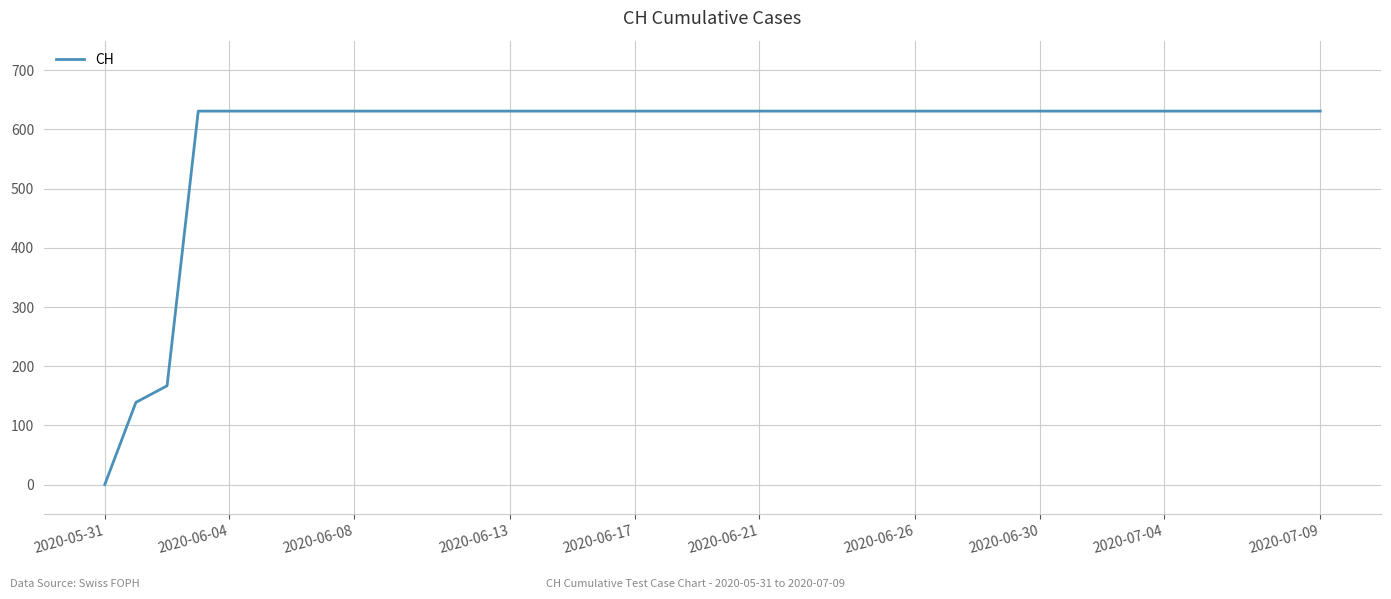

What is the greatest value displayed?

631